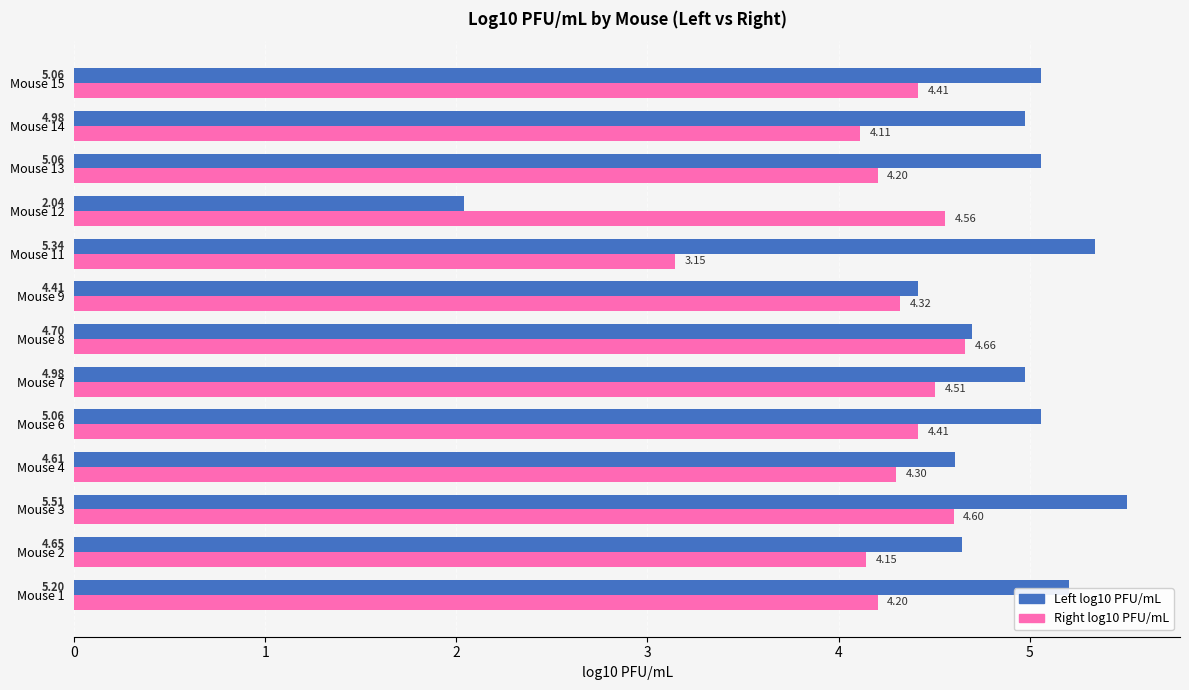

What is the average value of the Left log10 PFU/mL series?

4.7